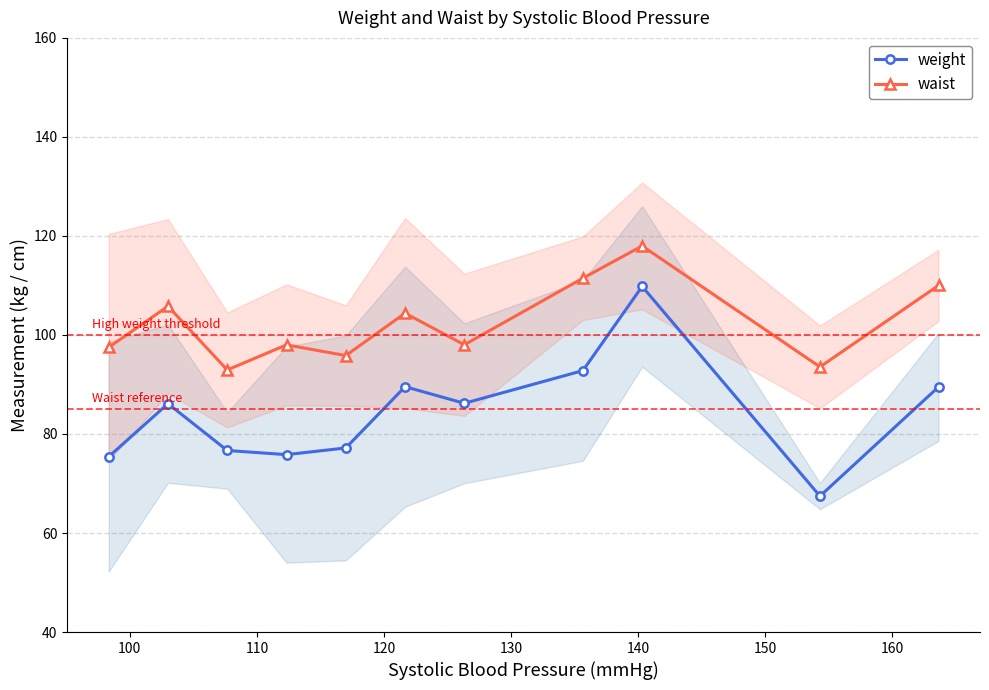

How many series are shown in this chart?

2